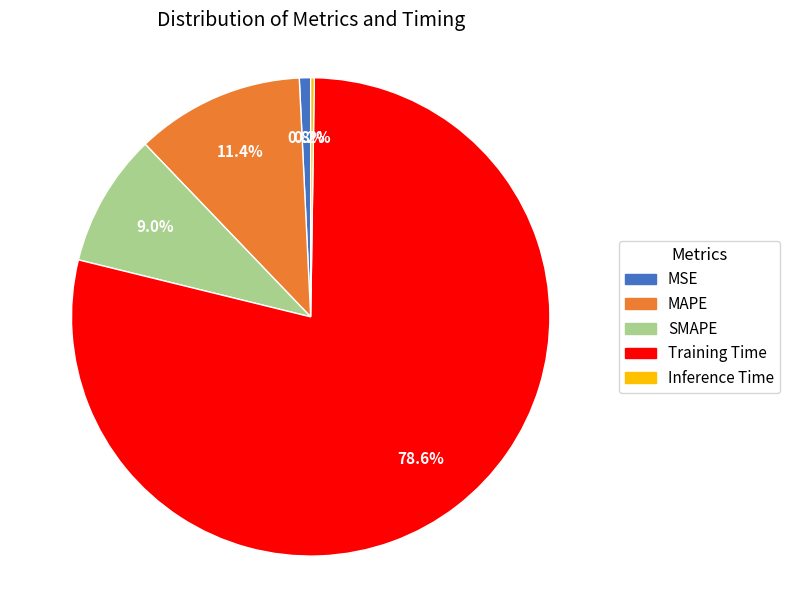

What percentage do MSE and SMAPE together represent?

9.8%